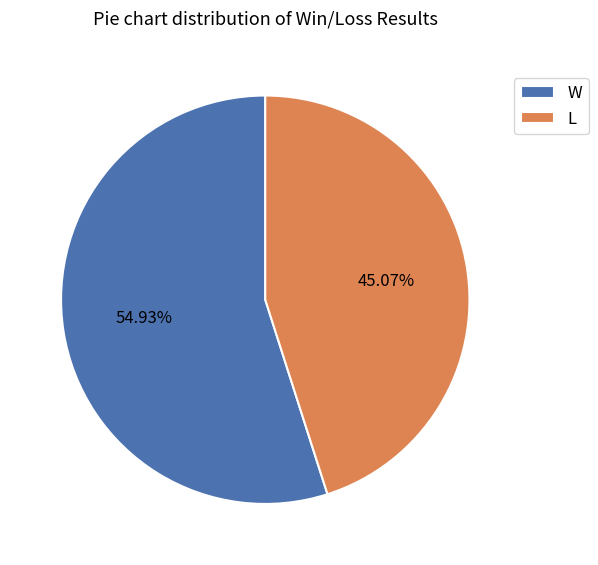

The W slice represents 61% of the pie. True or false?

False